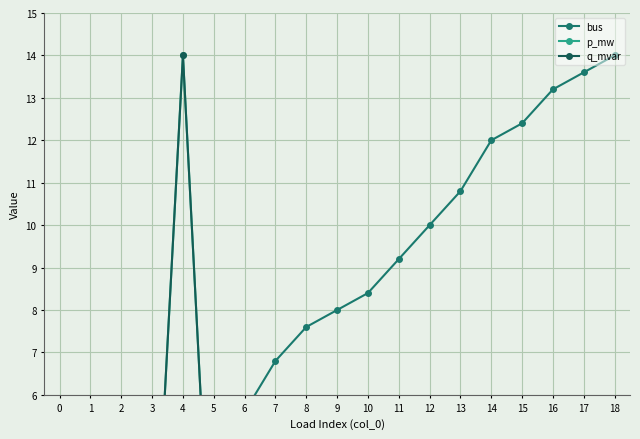

List the series in order of their peak value, highest first.

bus, p_mw, q_mvar